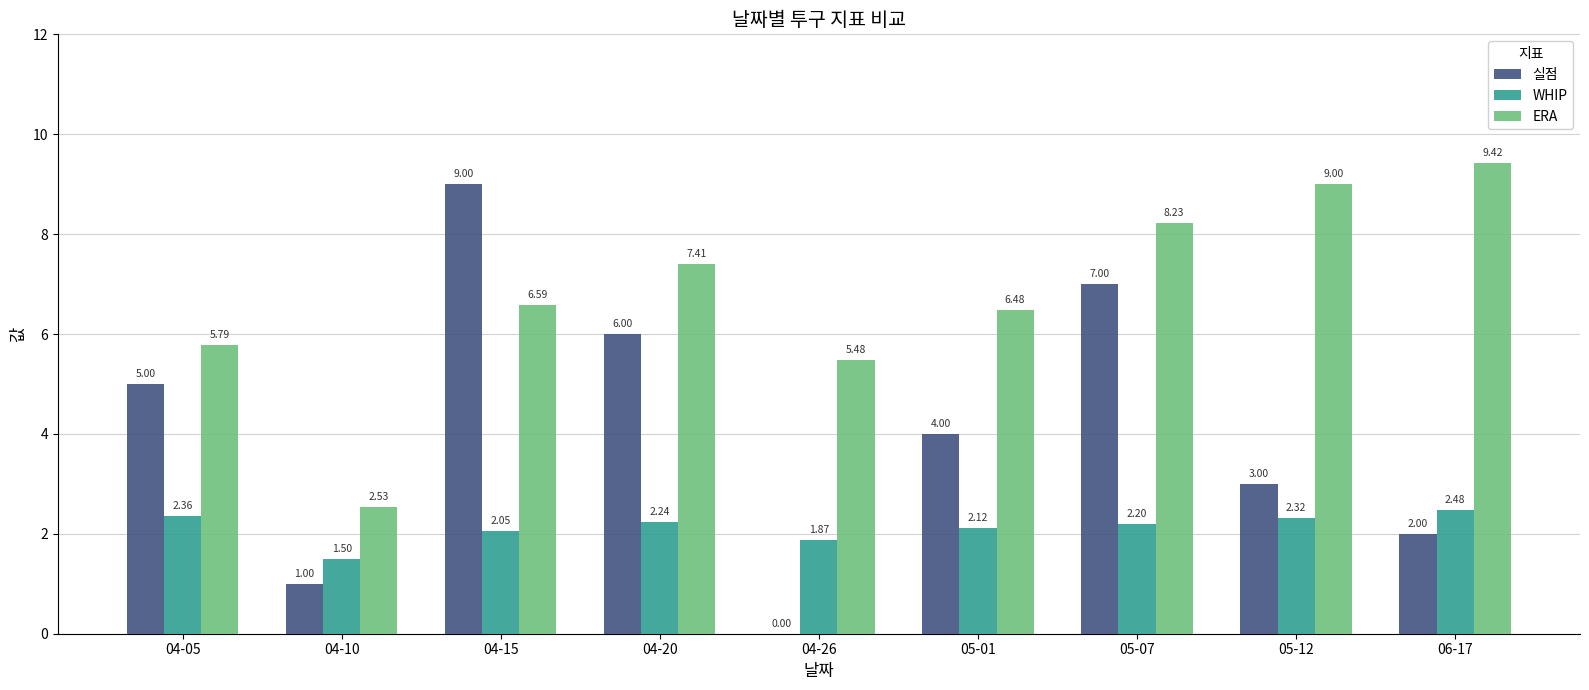

What is the total value across all series at 05-01?

12.6